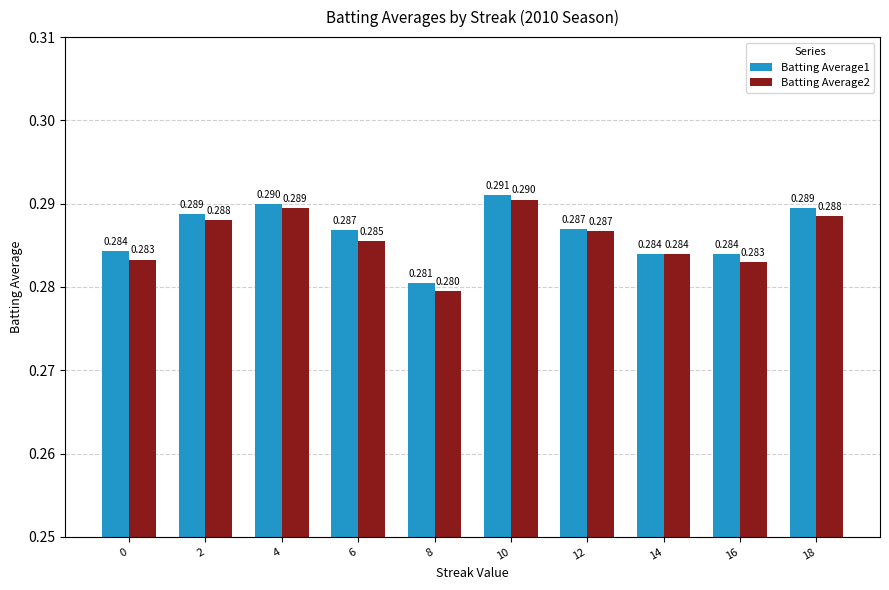

Is the value of Batting Average2 at 18 greater than the value of Batting Average1 at 12?

Yes